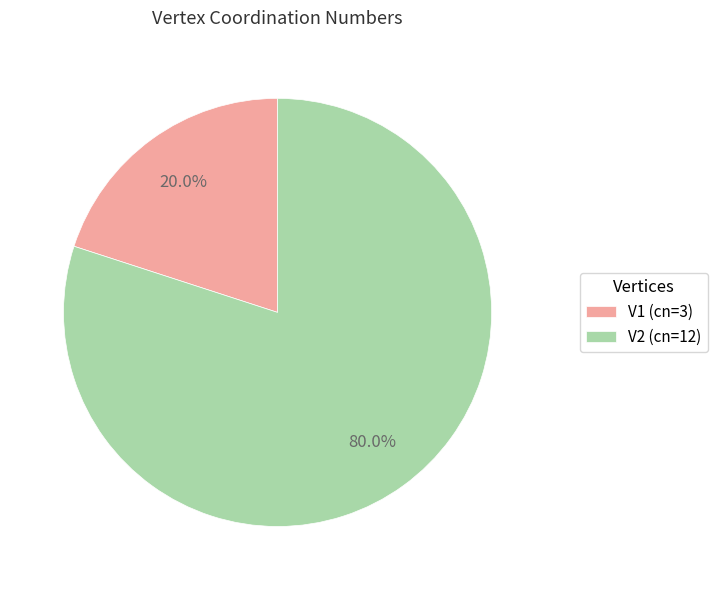

Which has a higher value, V1 (cn=3) or V2 (cn=12)?

V2 (cn=12)